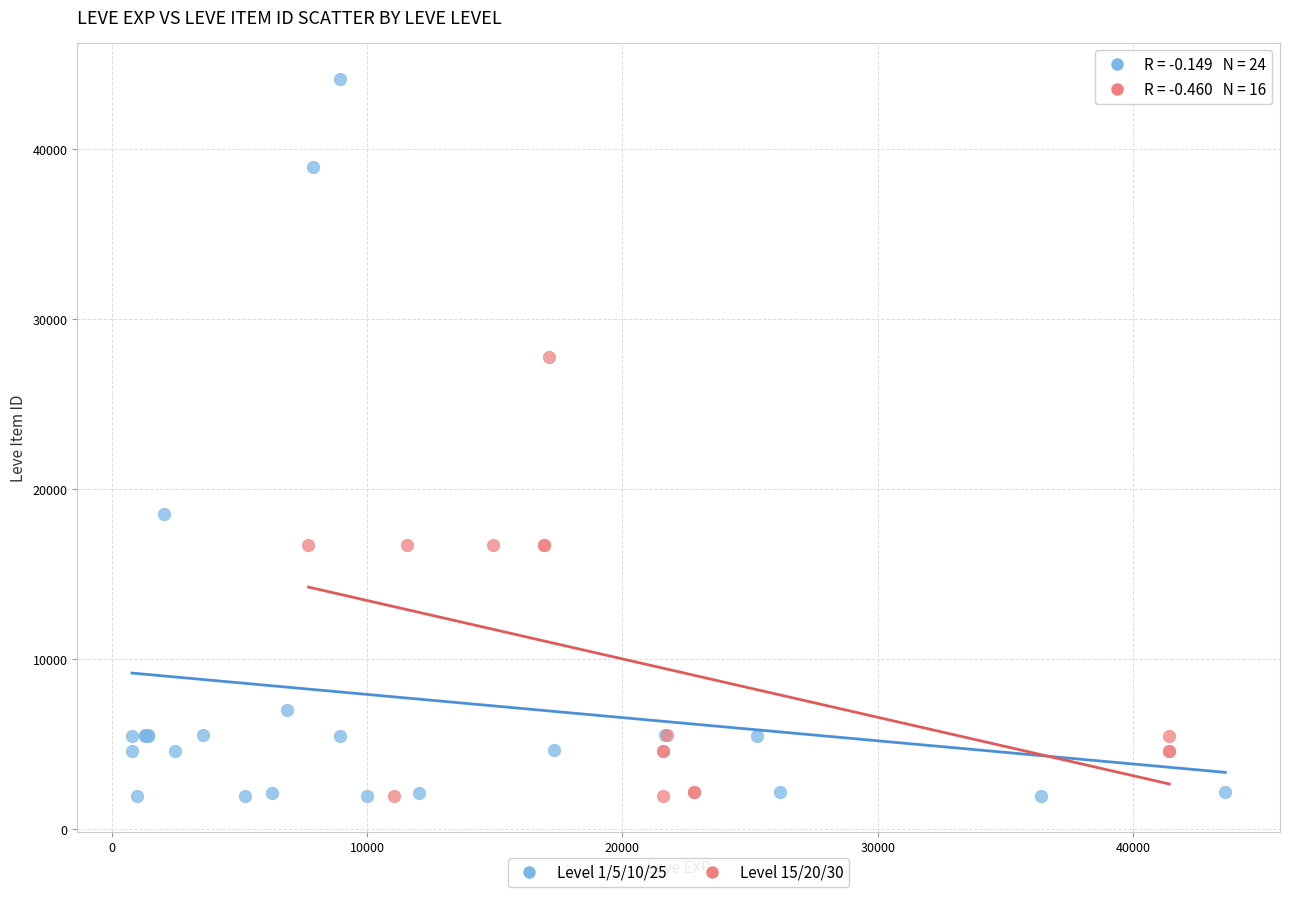

Which series has the largest Y range (max minus min)?

Level 1/5/10/25